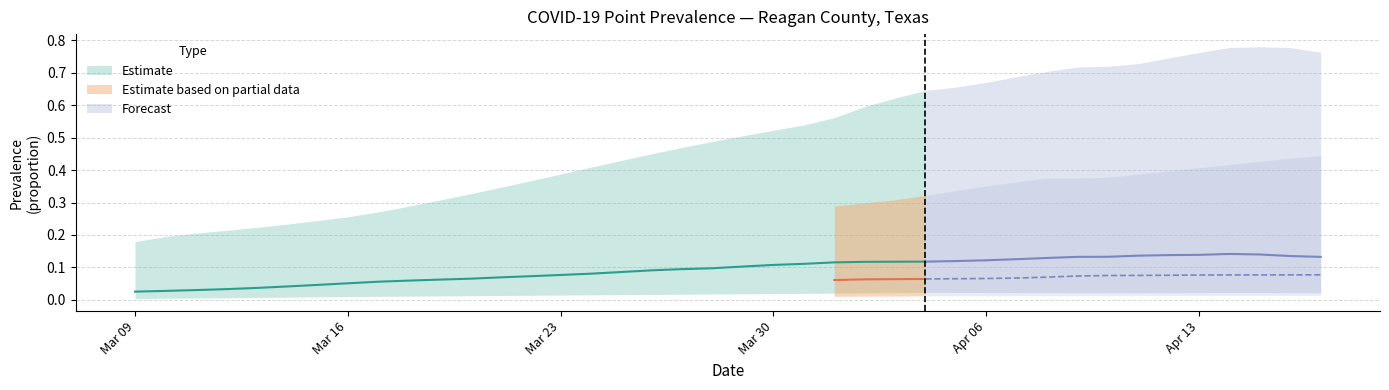

At how many categories does at least one series exceed 0?

40